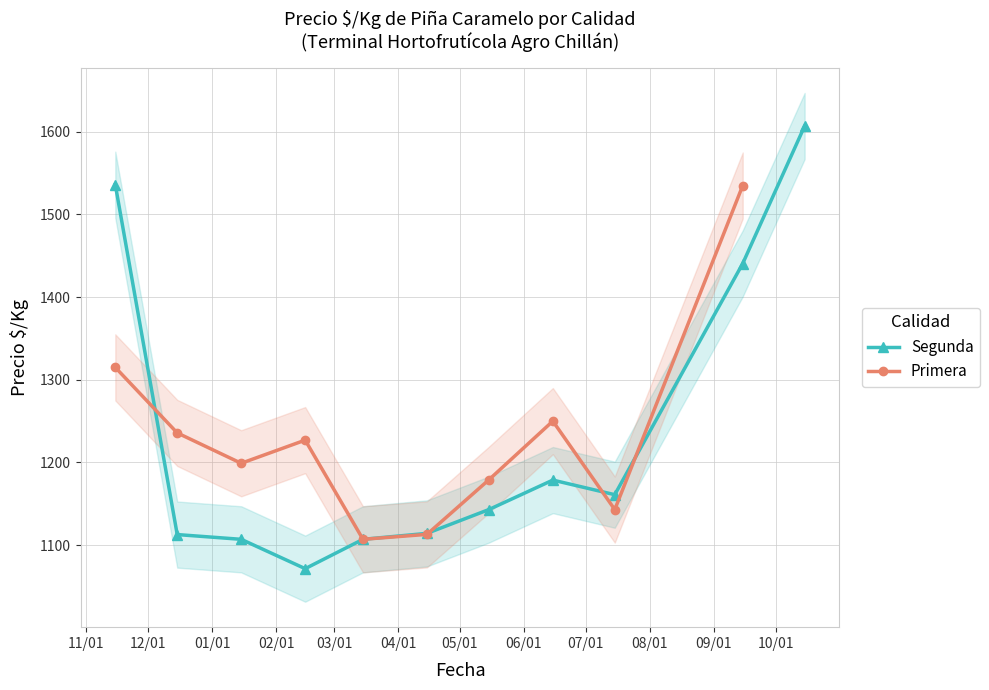

What are all the series names shown in the legend?

Segunda, Primera